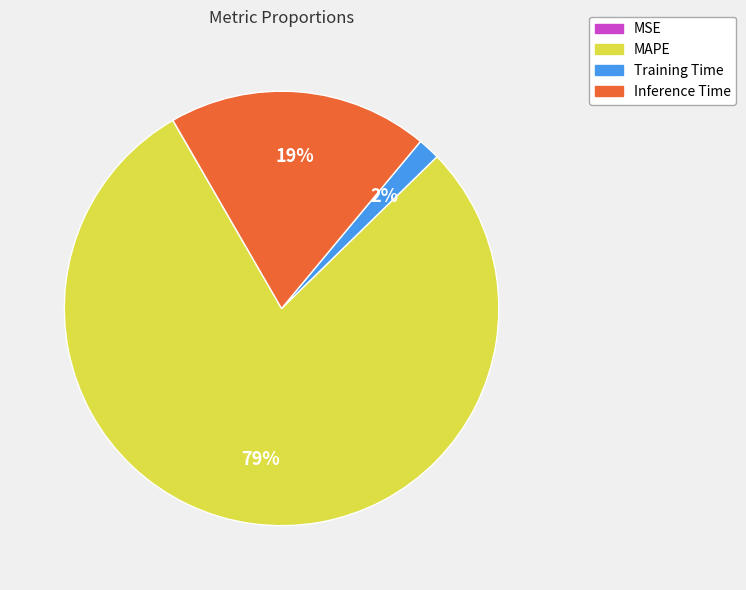

Does any single category account for the majority?

Yes